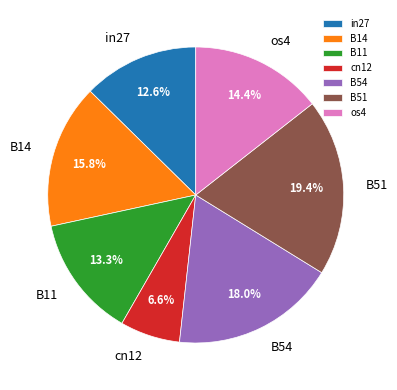

To the nearest percent, what portion does B51 represent?

19%